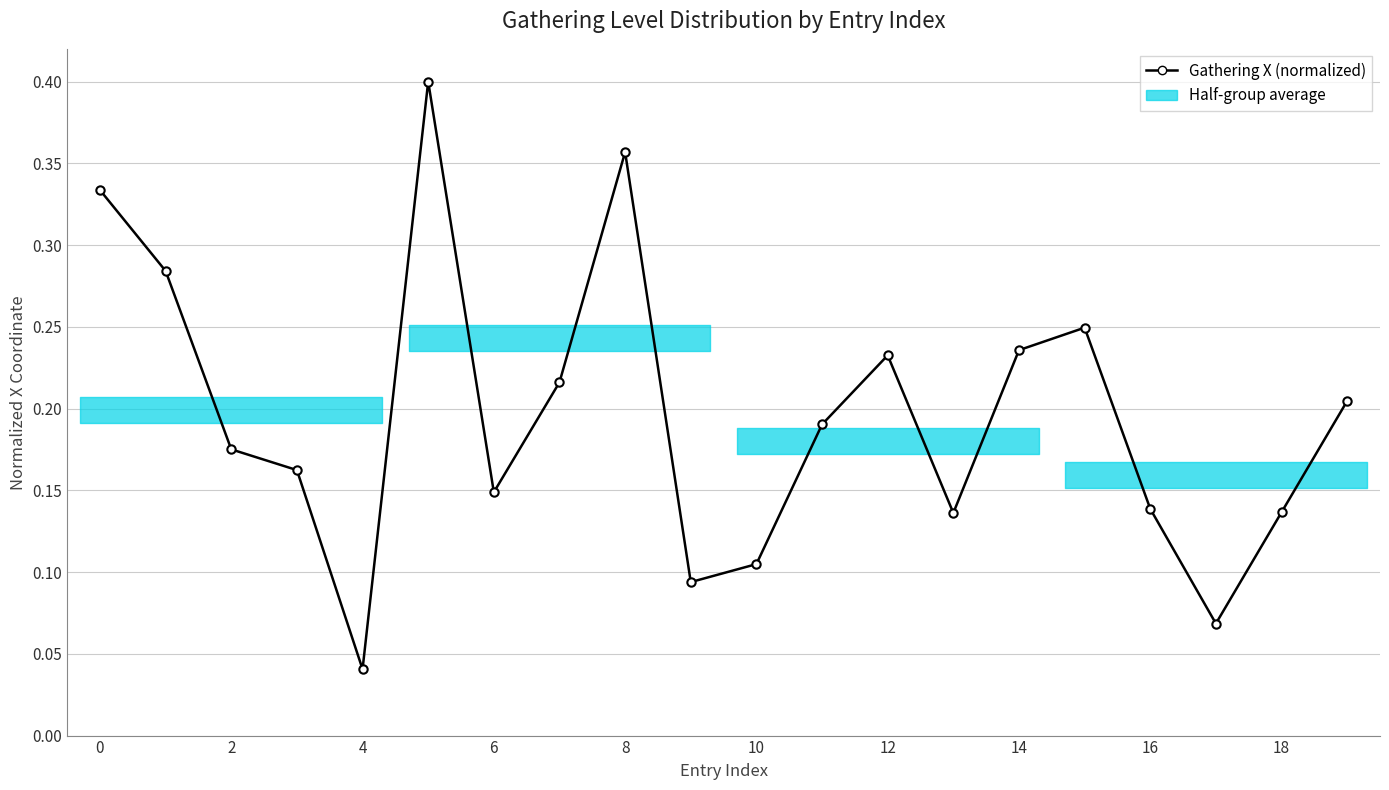

Does the chart have visible grid lines?

Yes